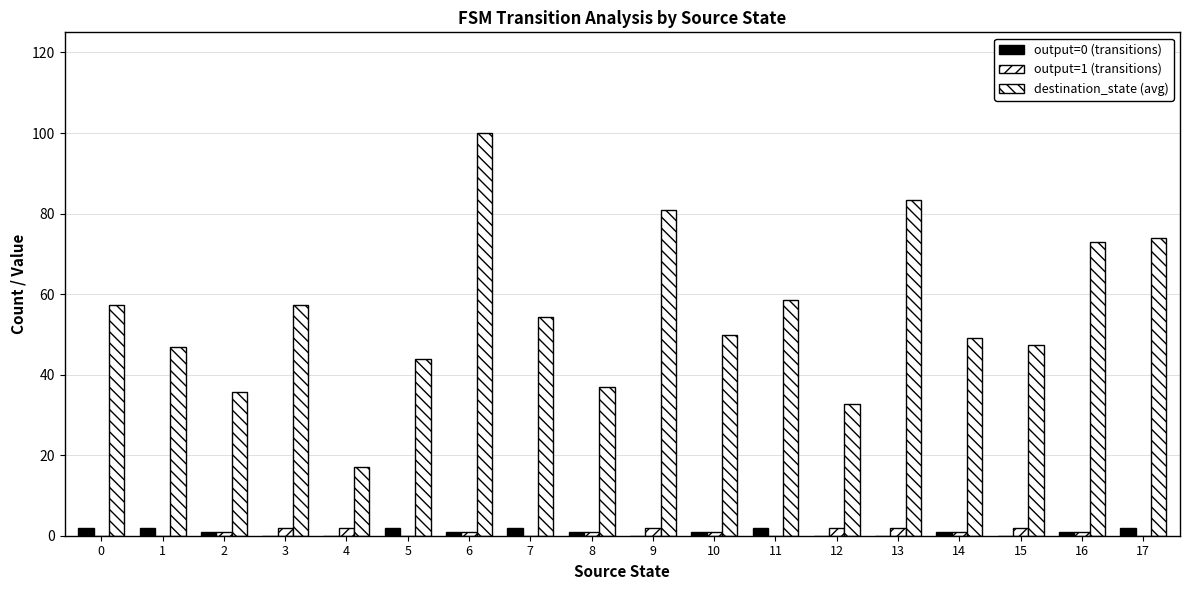

What is the highest value of the destination_state (avg) series?

100.0